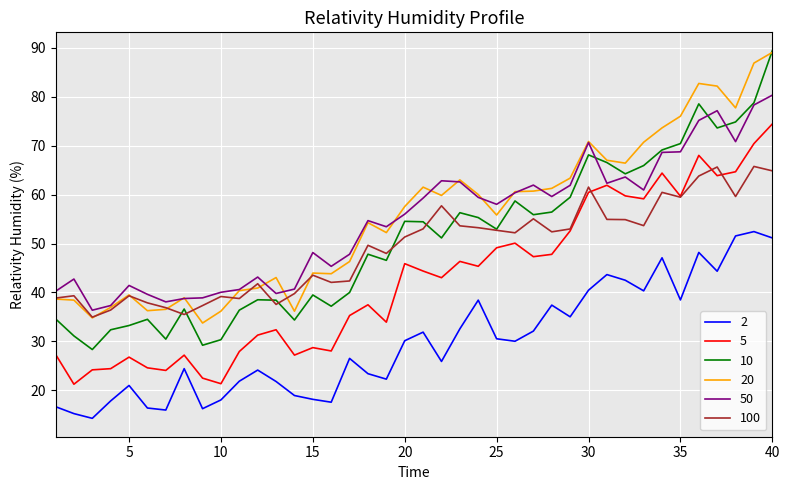

Which series has the widest spread of values?

10